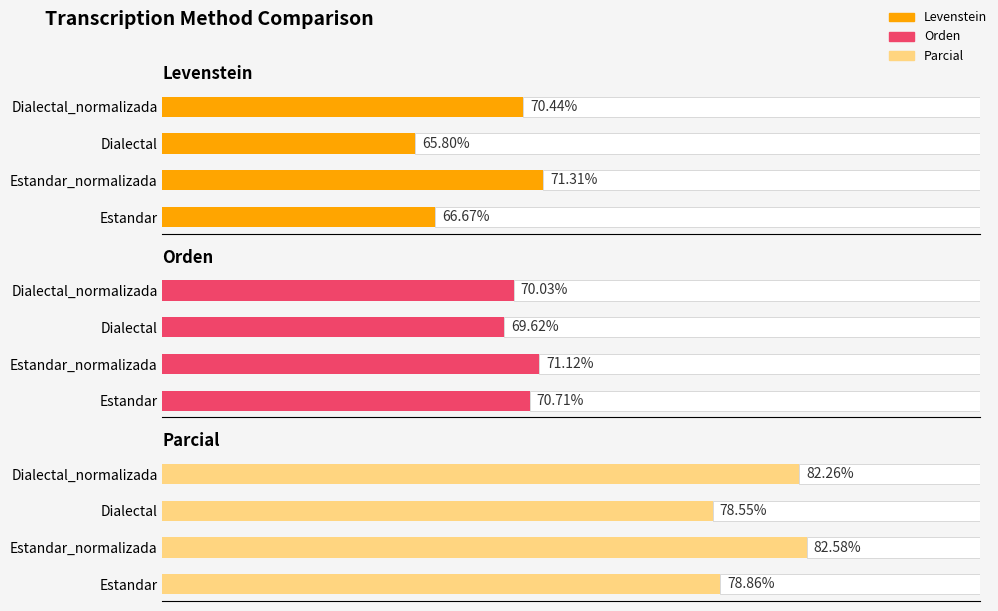

How many bars are there in each group?

3